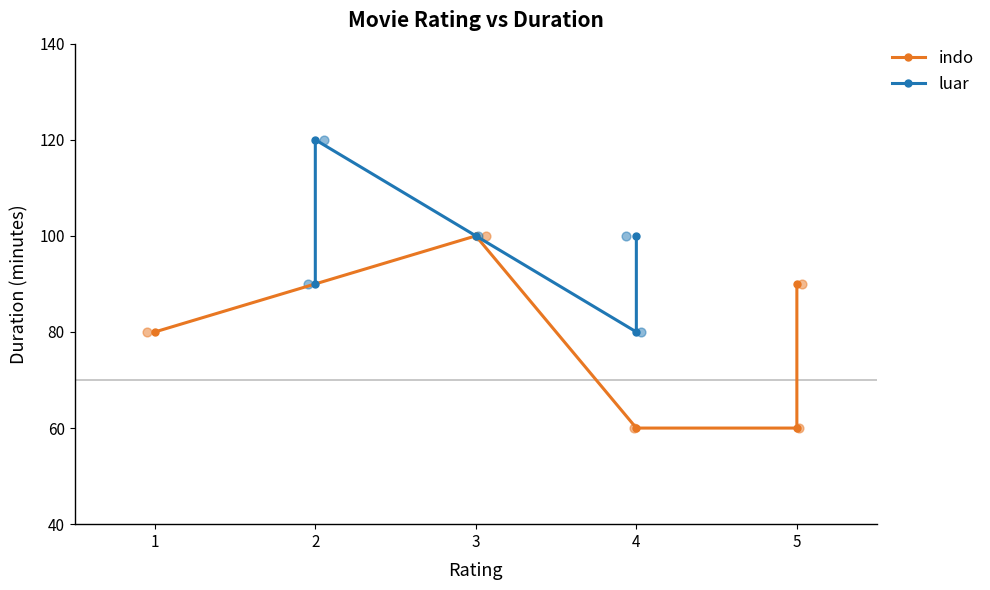

At which category is the sum across all series the highest?

2